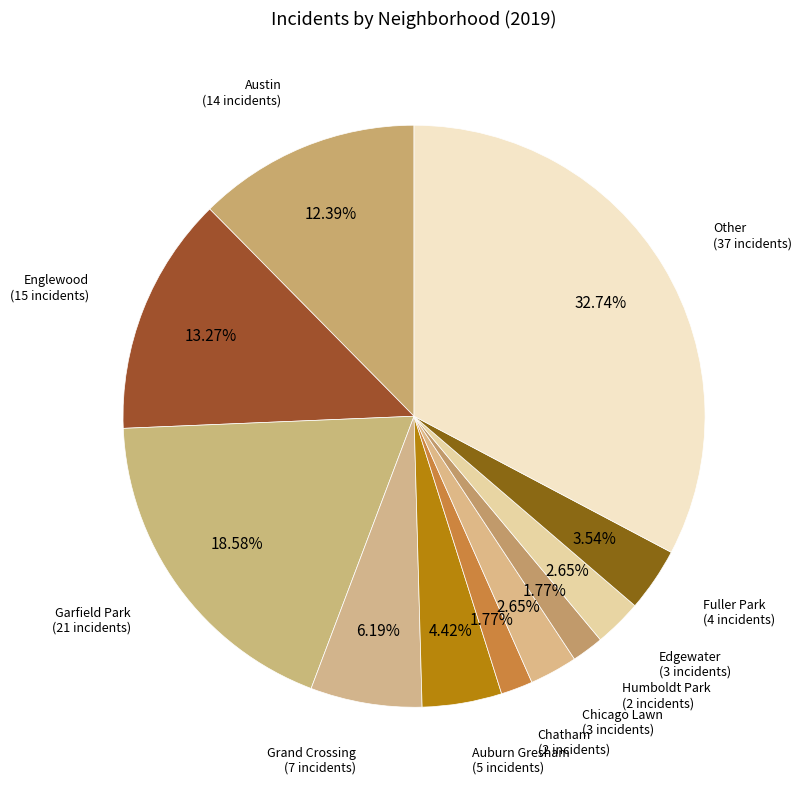

Rank the categories by value from lowest to highest.

Chatham, Humboldt Park, Chicago Lawn, Edgewater, Fuller Park, Auburn Gresham, Grand Crossing, Austin, Englewood, Garfield Park, Other